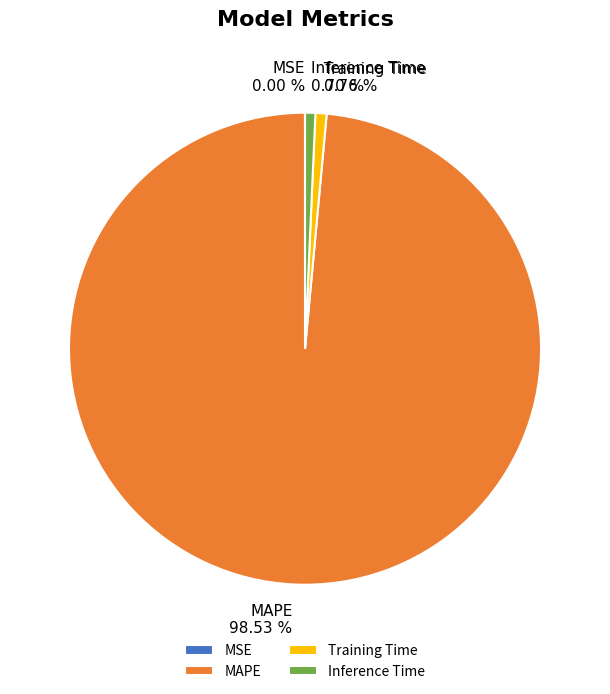

Which slice is the largest?

MAPE